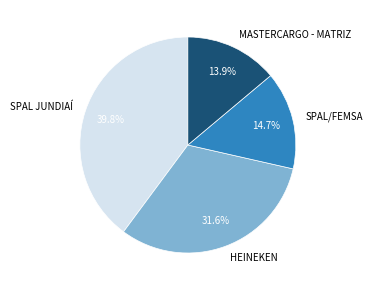

Is there any slice that represents more than half of the pie?

No